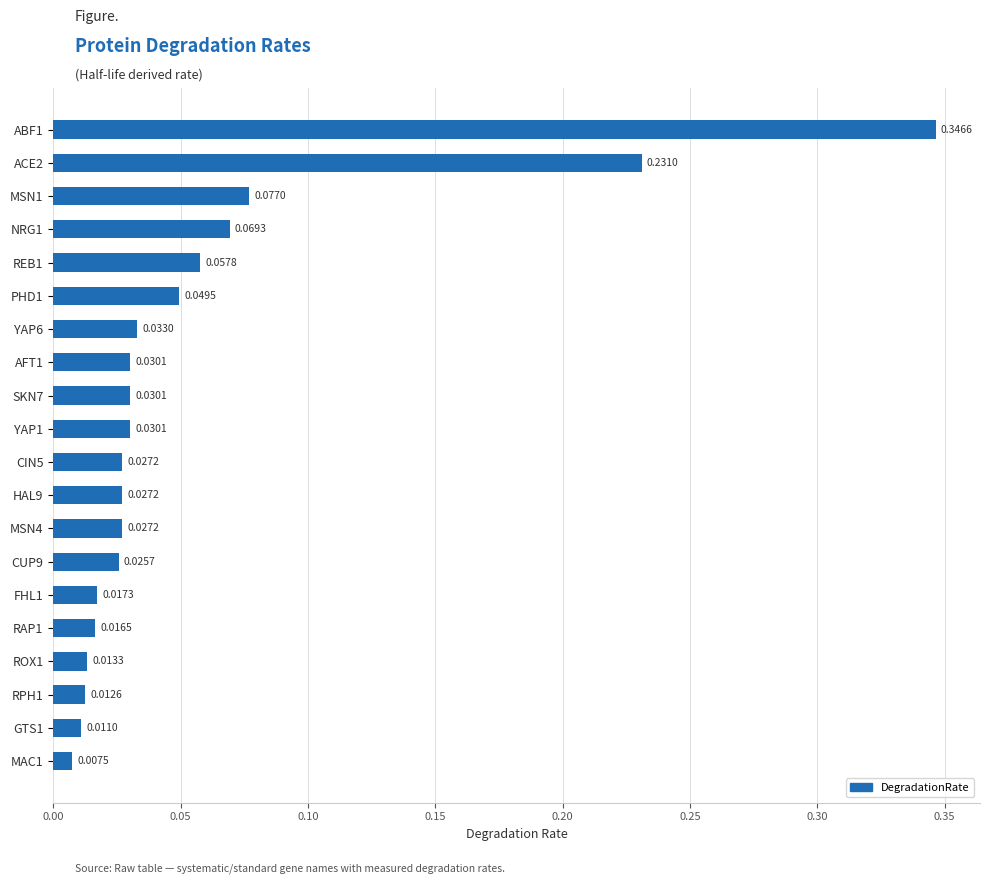

Between FHL1 and RAP1, which is larger?

FHL1